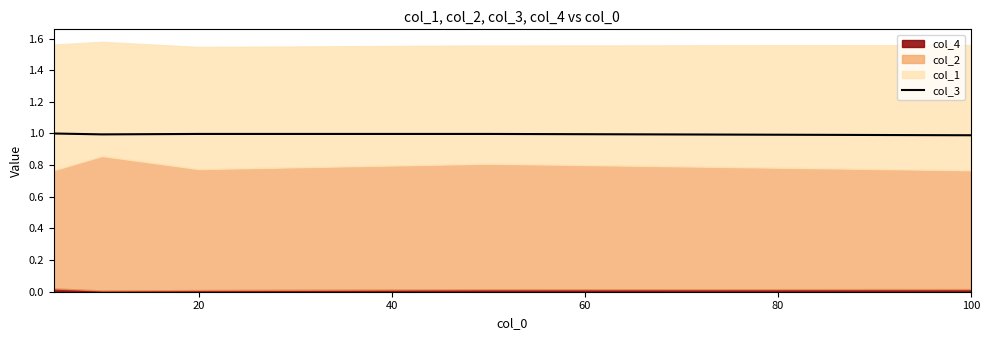

At which label is the value closest to 0?

100